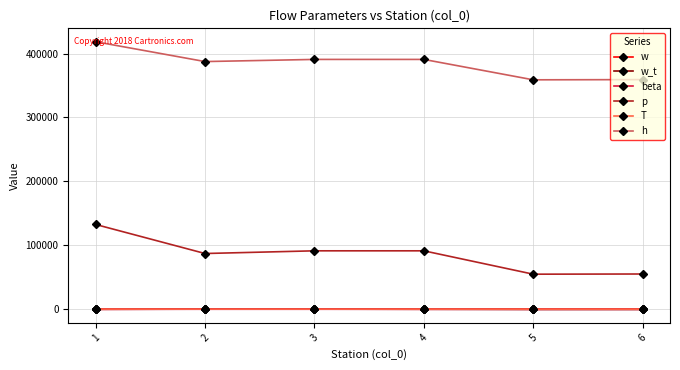

True or false: w_t and w cross at least once.

False